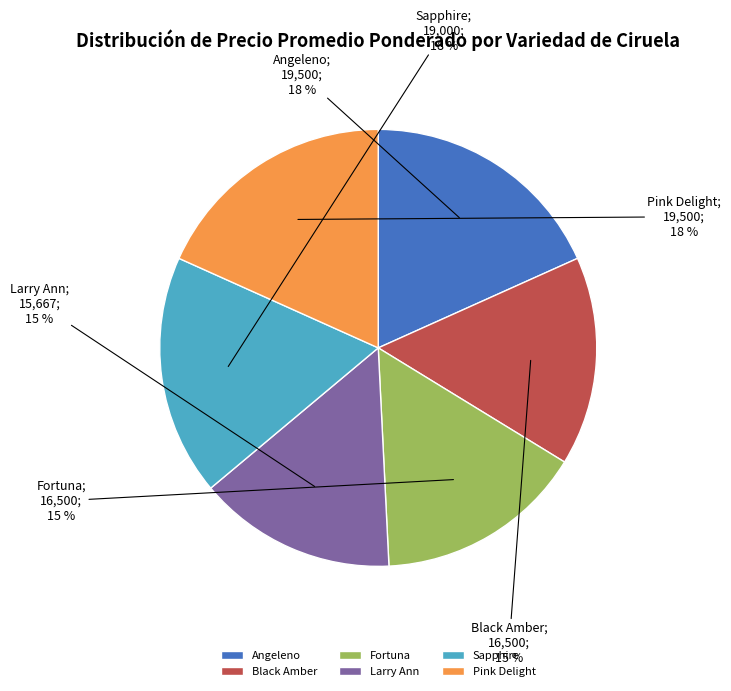

Does Pink Delight represent more than half of the total?

No